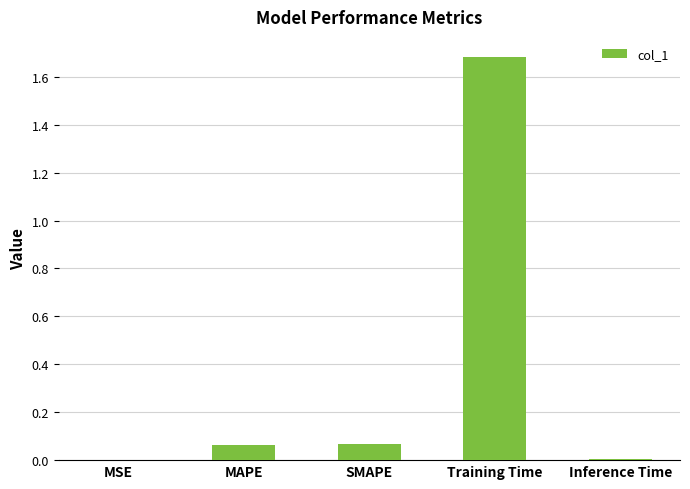

What is the change in value from MAPE to Training Time?

+1.6